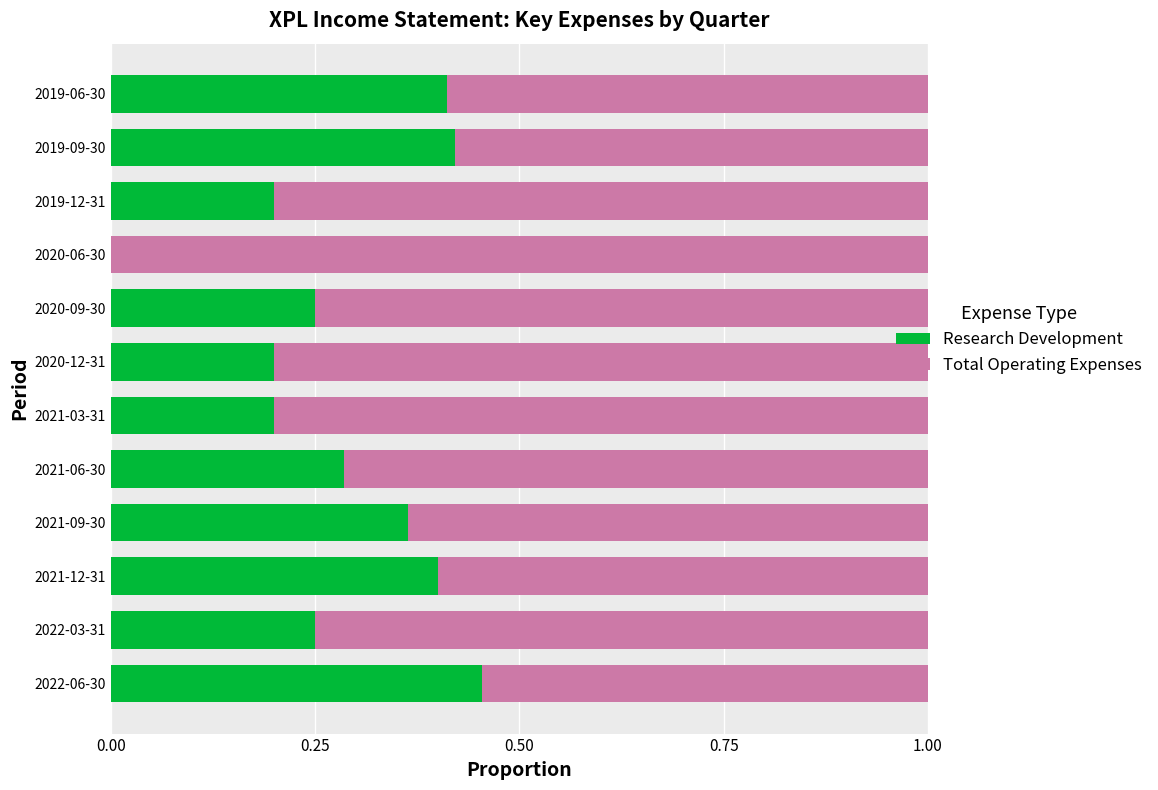

The value of Research Development at 2022-03-31 is 0.1. True or false?

False